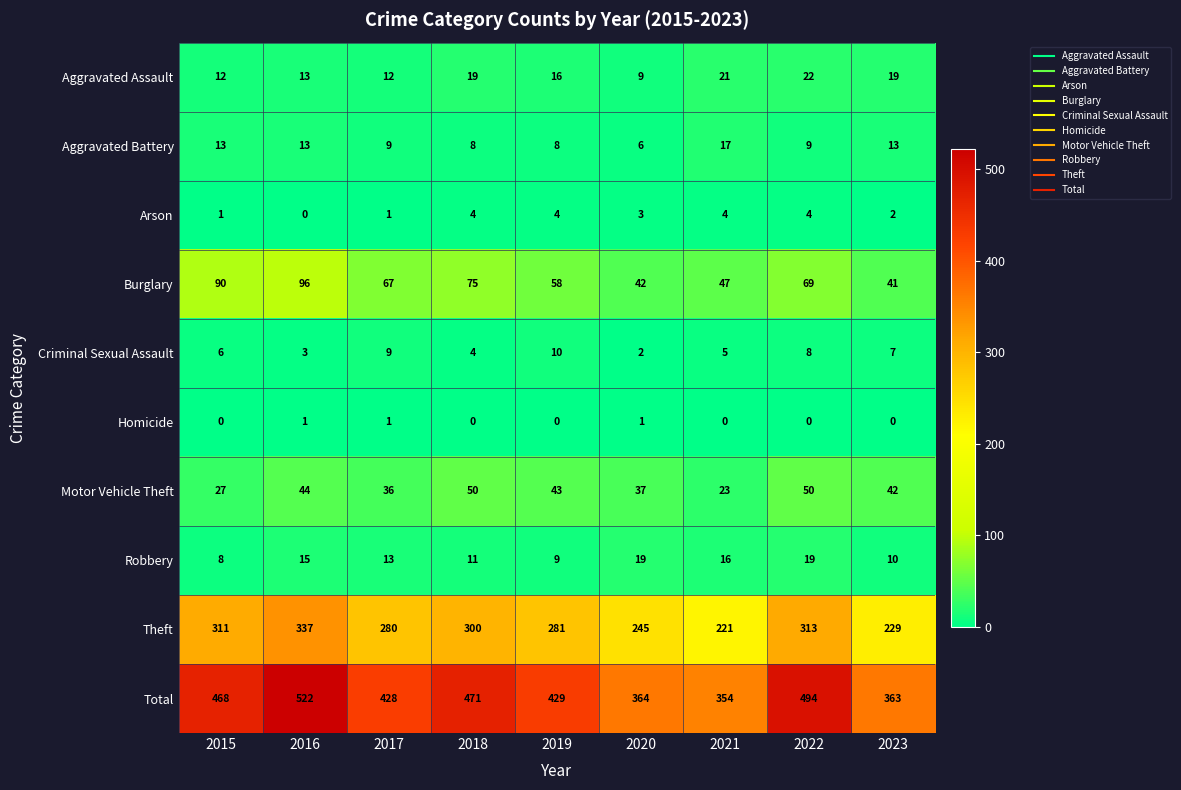

What is the greatest value displayed?

522